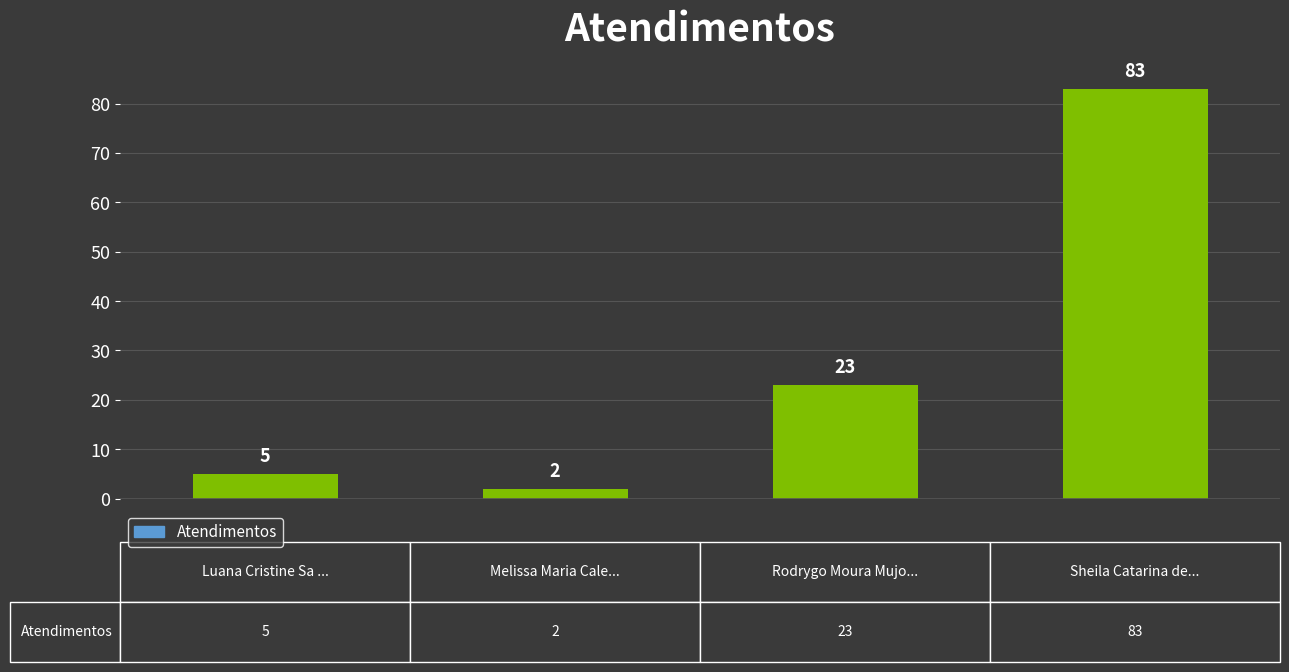

What is the difference between the maximum and minimum values?

81